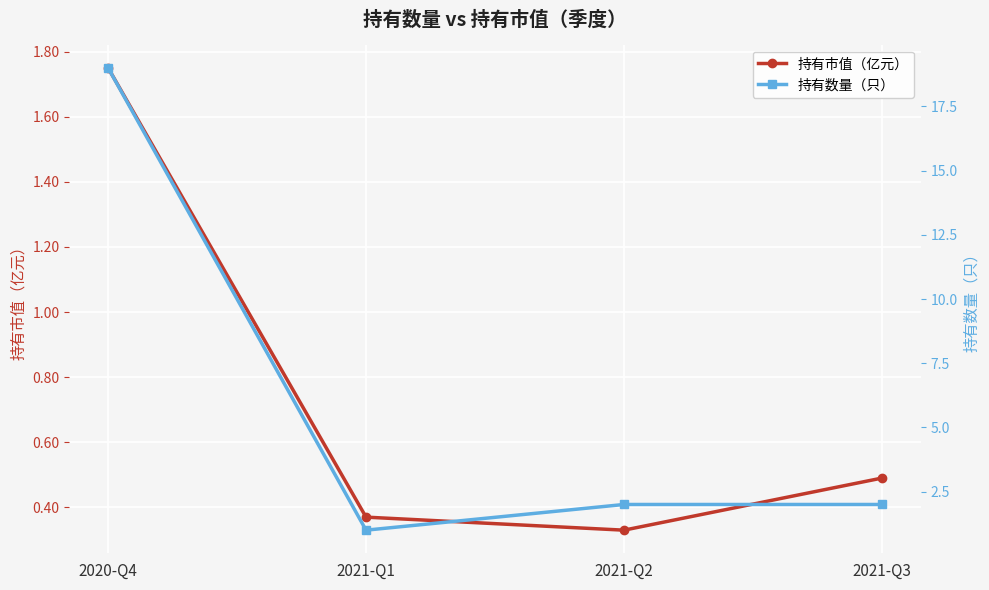

Which series changed the most between 2020-Q4 and 2021-Q3?

持有数量（只）